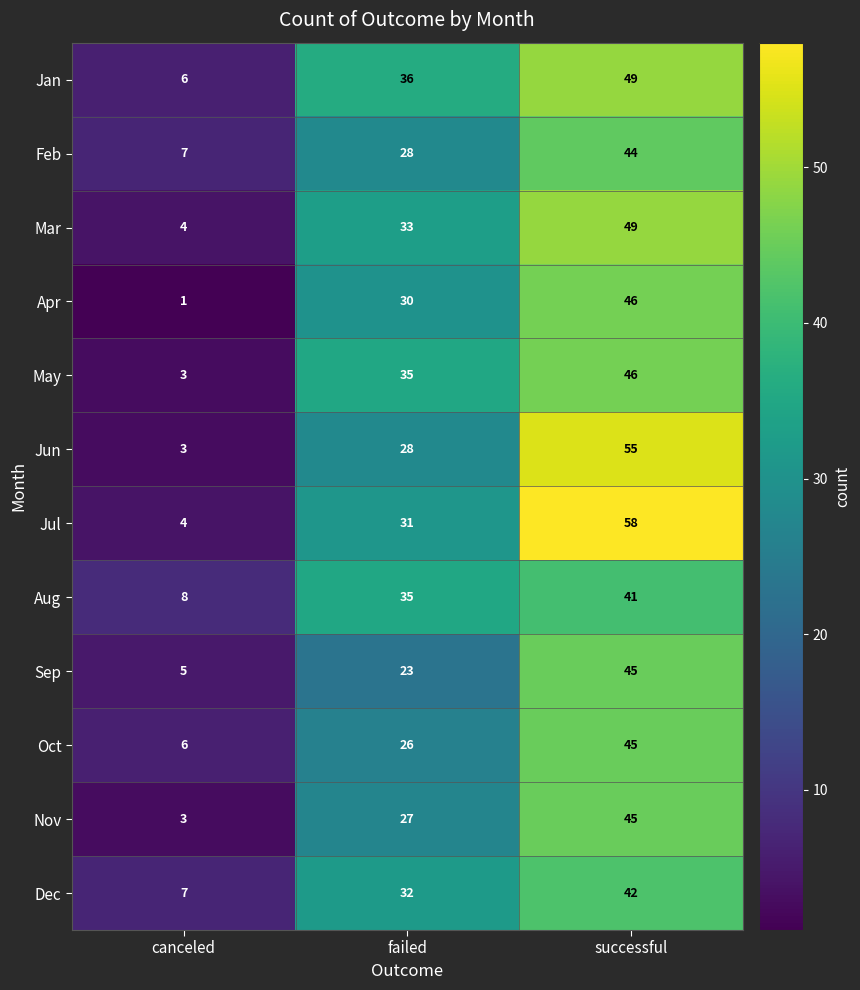

Is it true that Mar equals 16 at failed?

False